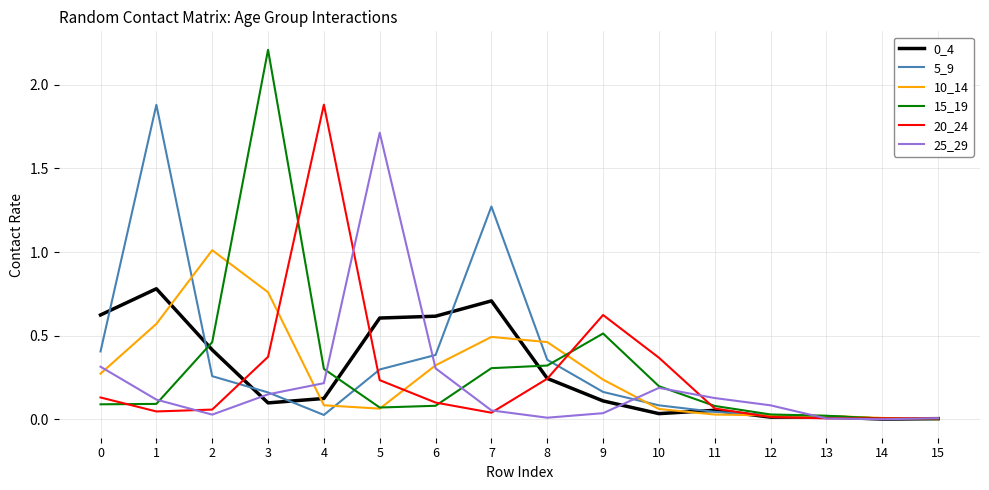

Which category has the highest value across all series?

3